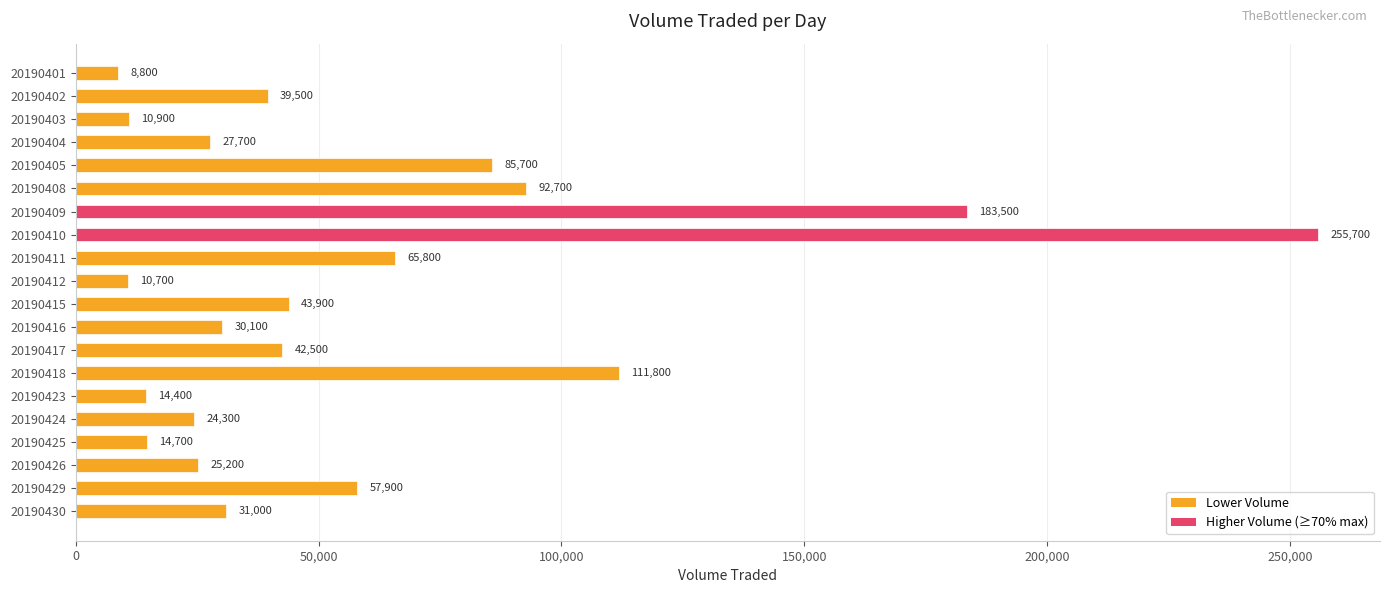

What is the ratio of the value at 20190412 to the value at 20190430?

0.3